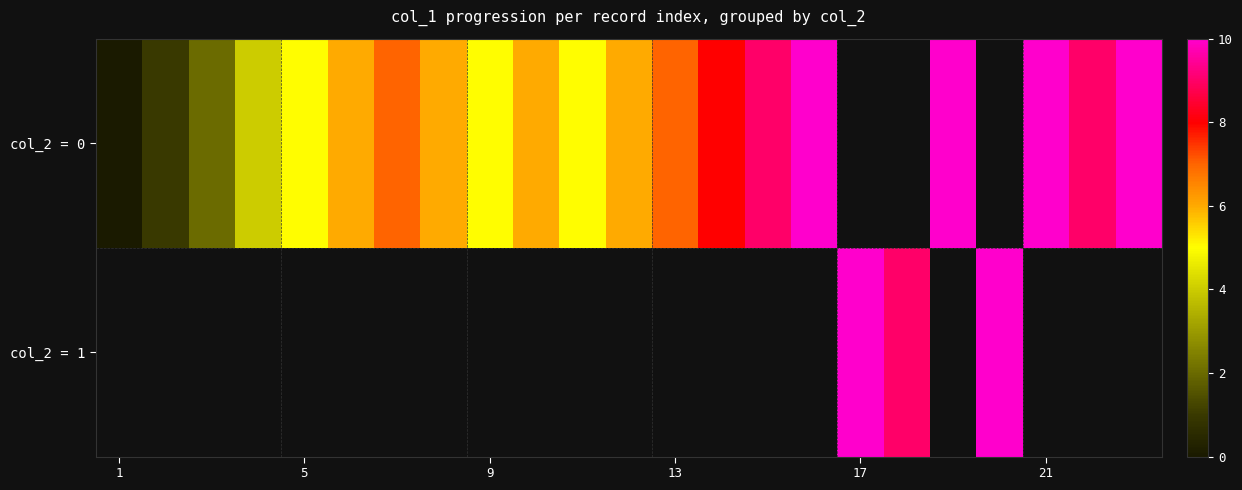

At how many categories does at least one series exceed 7?

10